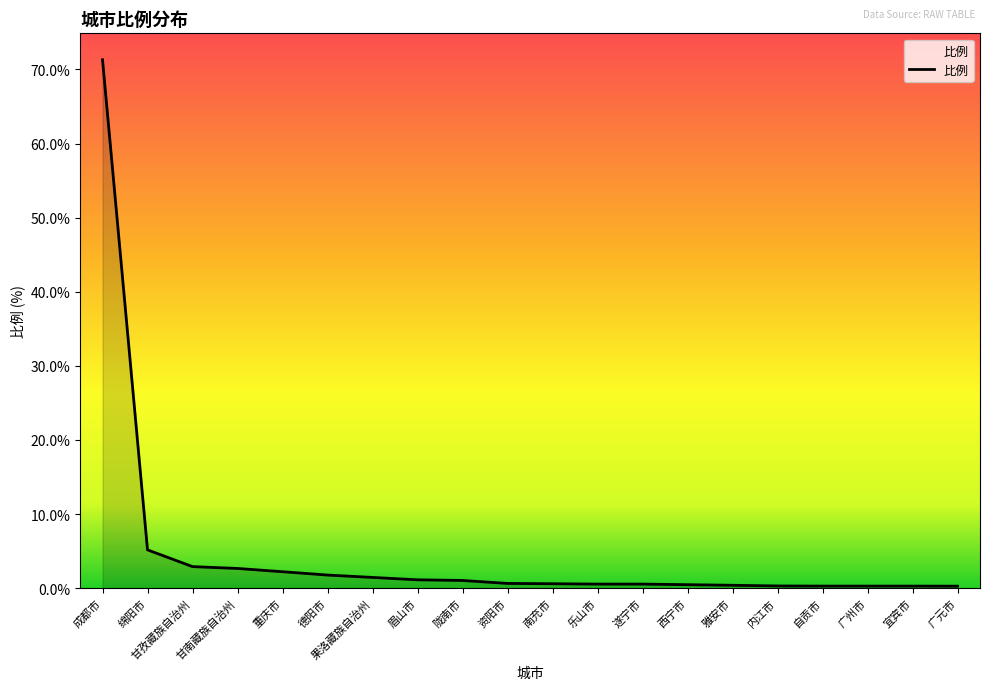

Does the chart display data point markers on the line(s)?

No